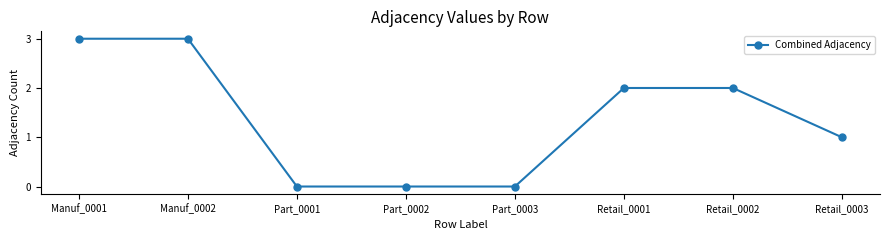

What is the difference between the maximum and minimum values?

3